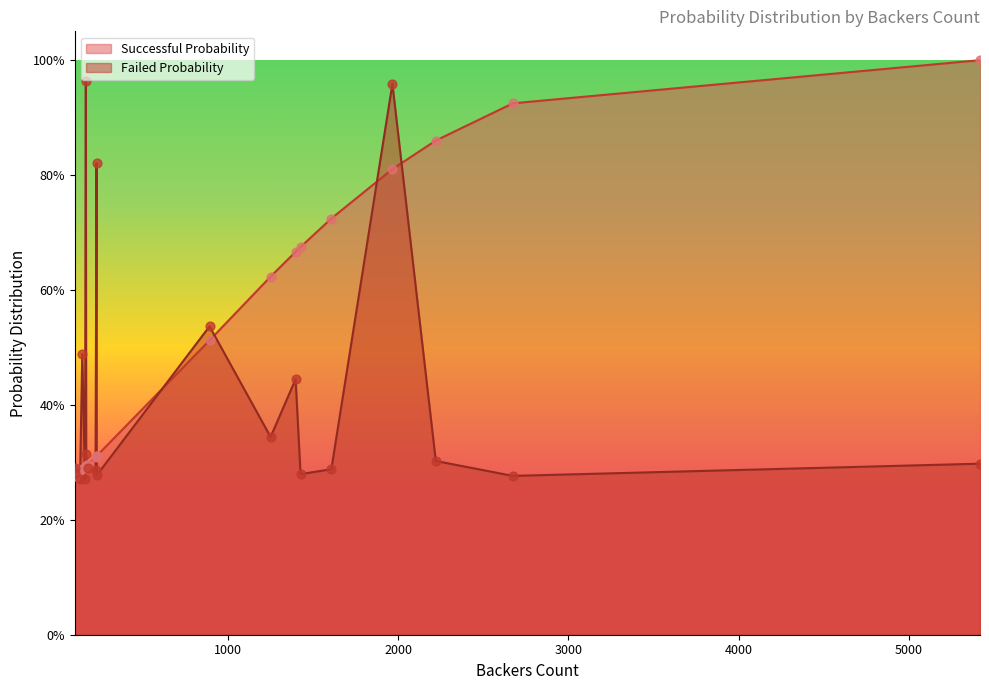

Which series reaches the maximum Y coordinate?

Successful Probability